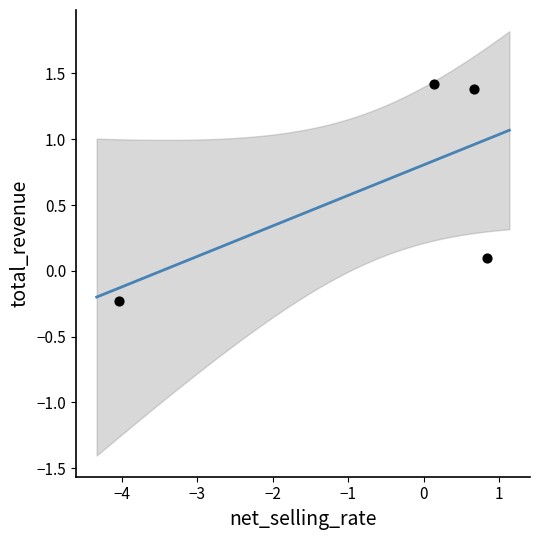

What is the range of Y values (max minus min)?

1.6